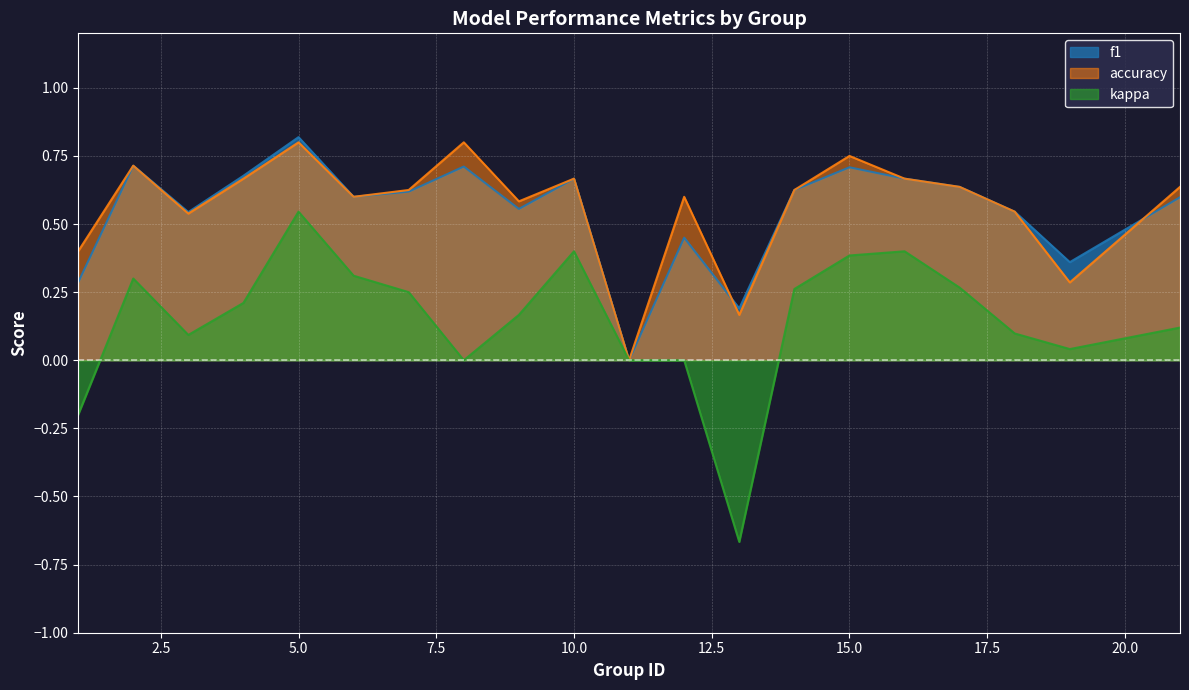

Between 12 and 14, which is larger?

14